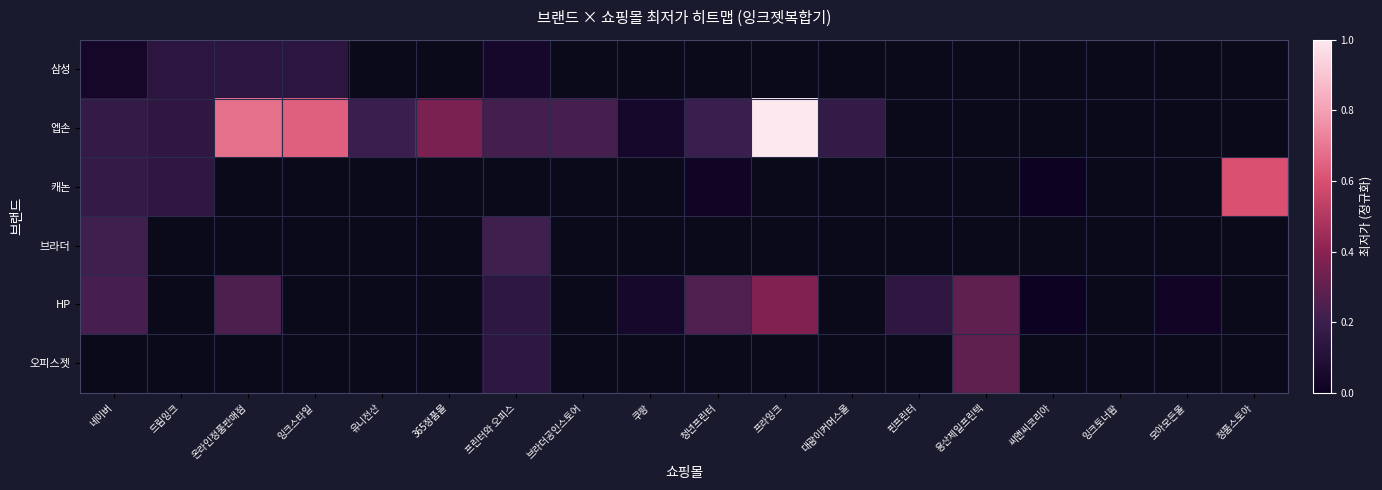

Is the value of HP at 쿠팡 greater than the value of 오피스젯 at 잉크토너팜?

No